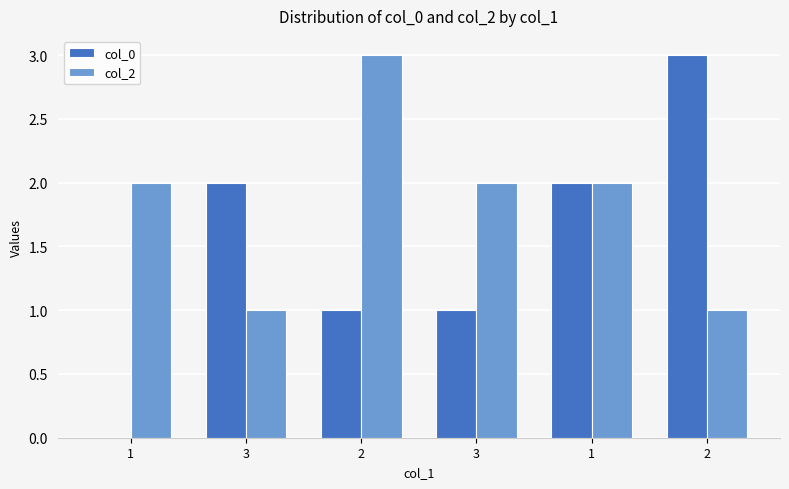

What is the value of the col_2 bar at the 1st from the left?

2